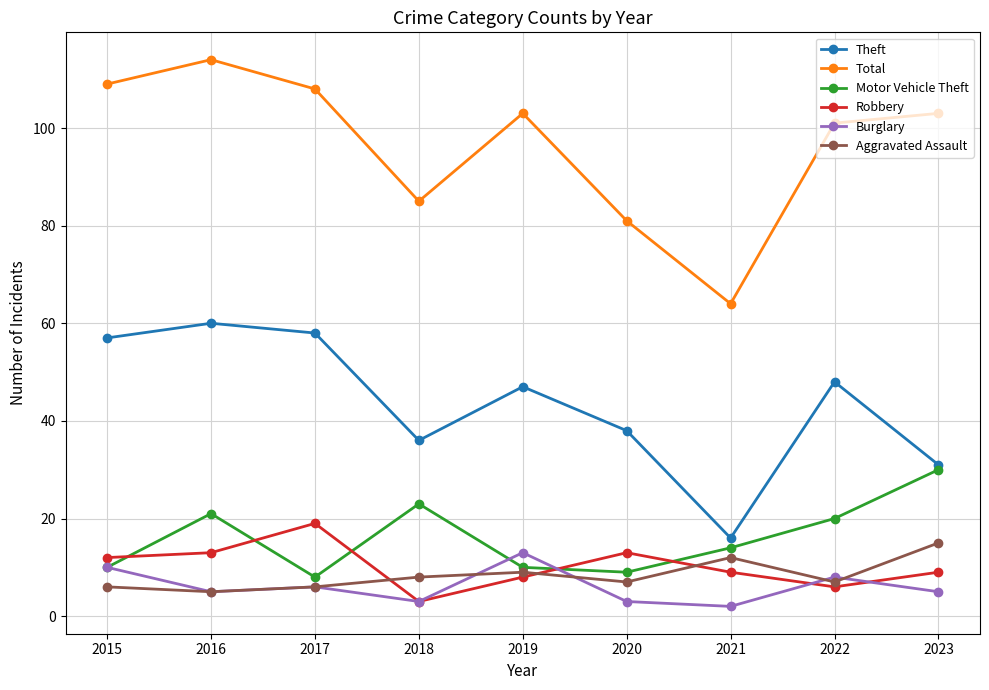

Reading right to left, list all the values displayed in this chart.

Theft: 31	48	16	38	47	36	58	60	57
Total: 103	101	64	81	103	85	108	114	109
Motor Vehicle Theft: 30	20	14	9	10	23	8	21	10
Robbery: 9	6	9	13	8	3	19	13	12
Burglary: 5	8	2	3	13	3	6	5	10
Aggravated Assault: 15	7	12	7	9	8	6	5	6